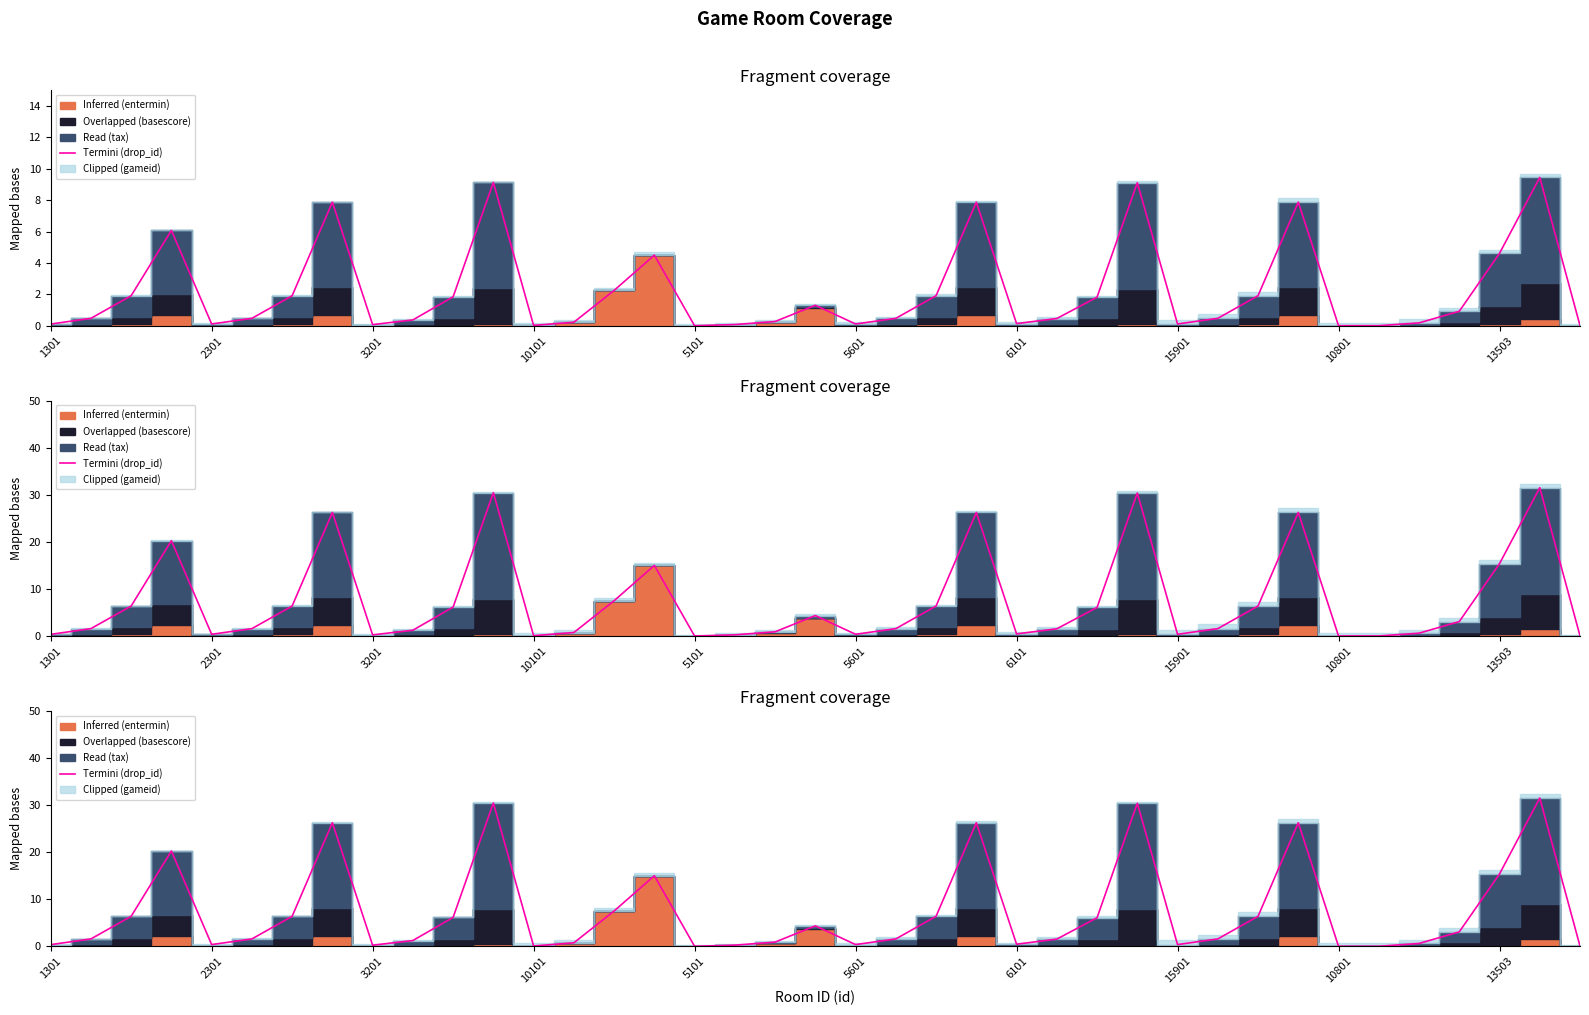

What is the label of the 16th point from the right?

23